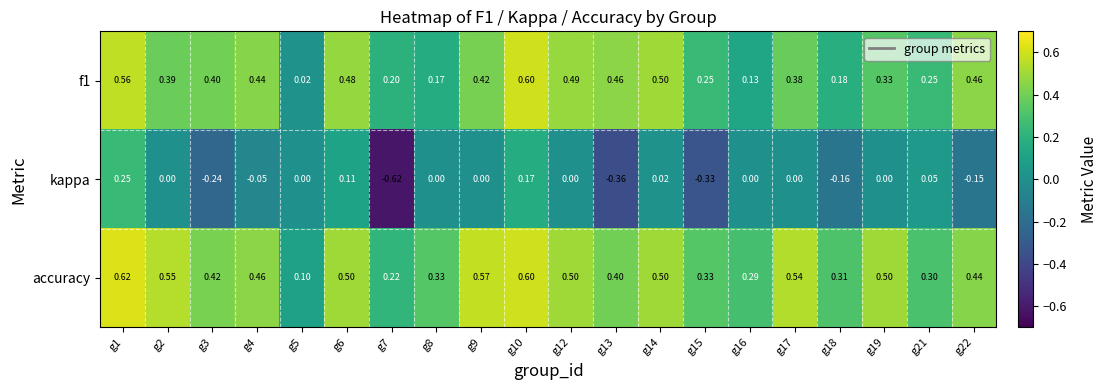

Between g7 and g15, which series saw the biggest shift?

kappa